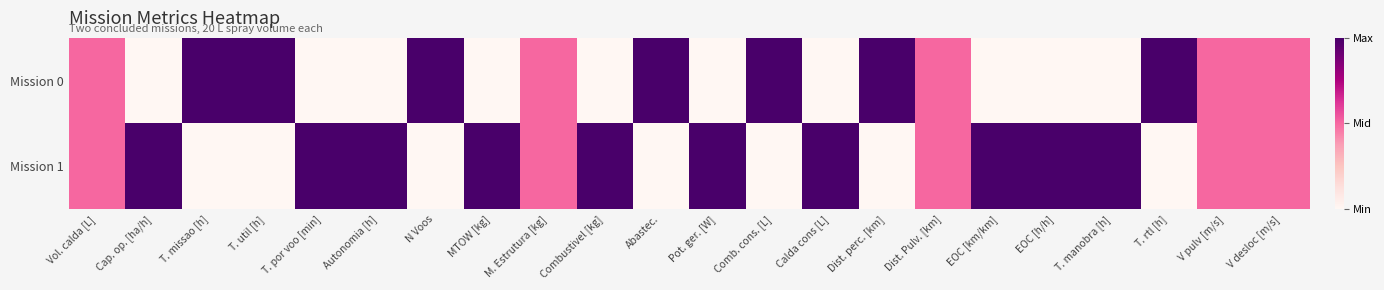

List the series in order of their overall mean, lowest first.

Mission 0, Mission 1